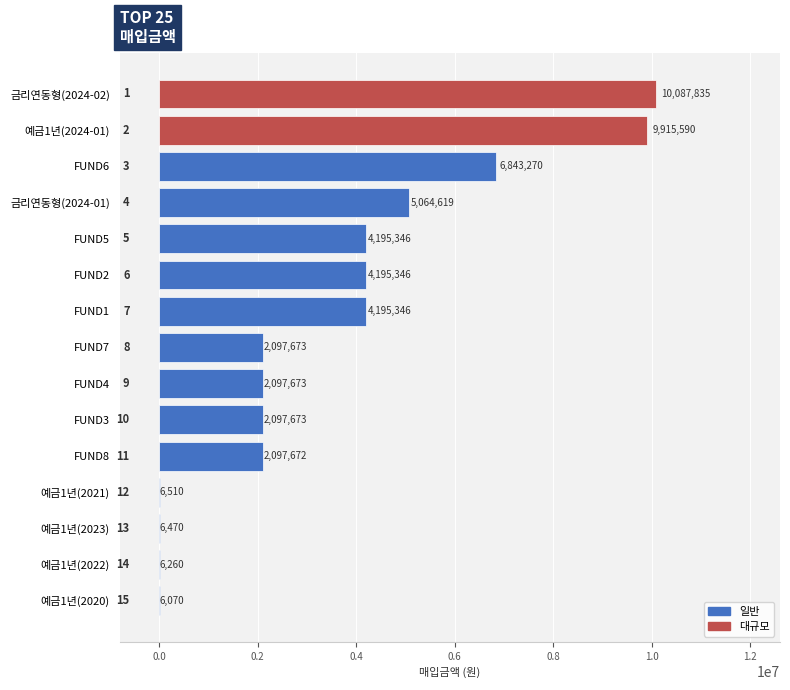

What value does the data have at FUND5, to the nearest 50?

4195350